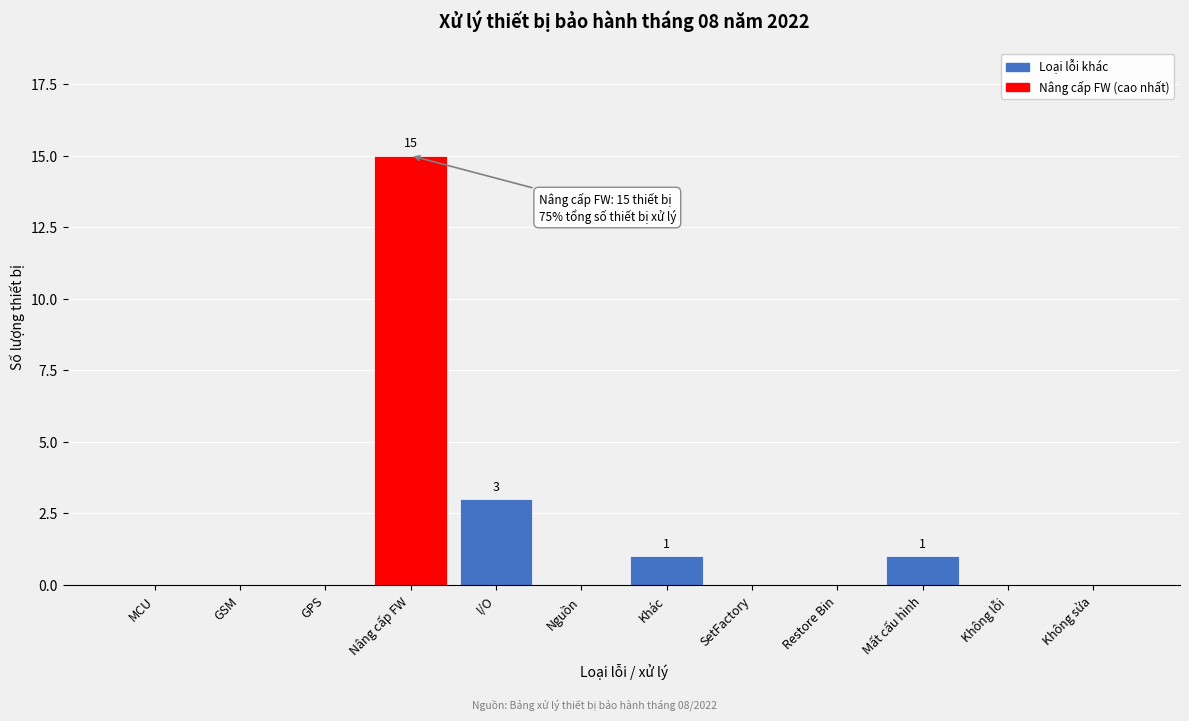

Reading left to right, list all the values displayed in this chart.

MCU=0	GSM=0	GPS=0	Nâng cấp FW=15	I/O=3	Nguồn=0	Khác=1	SetFactory=0	Restore Bin=0	Mất cấu hình=1	Không lỗi=0	Không sửa=0